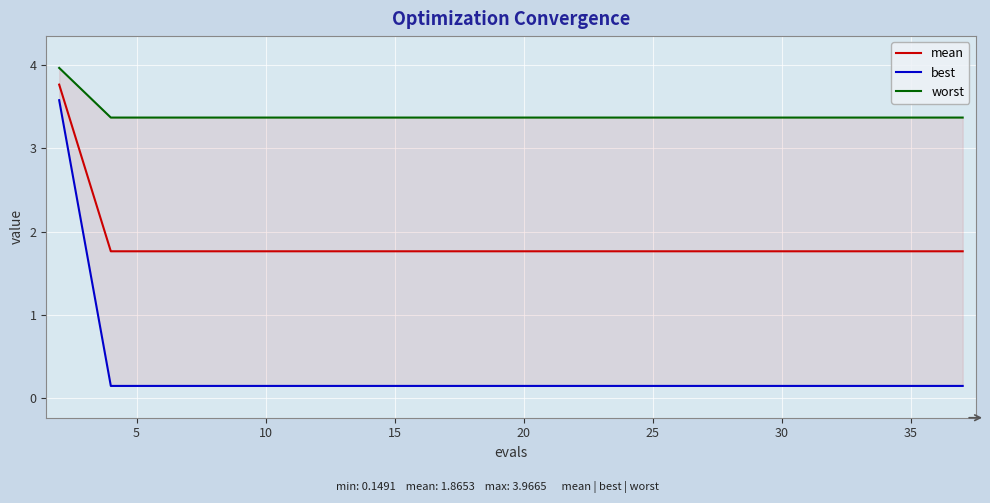

True or false: best and worst intersect in this chart.

False